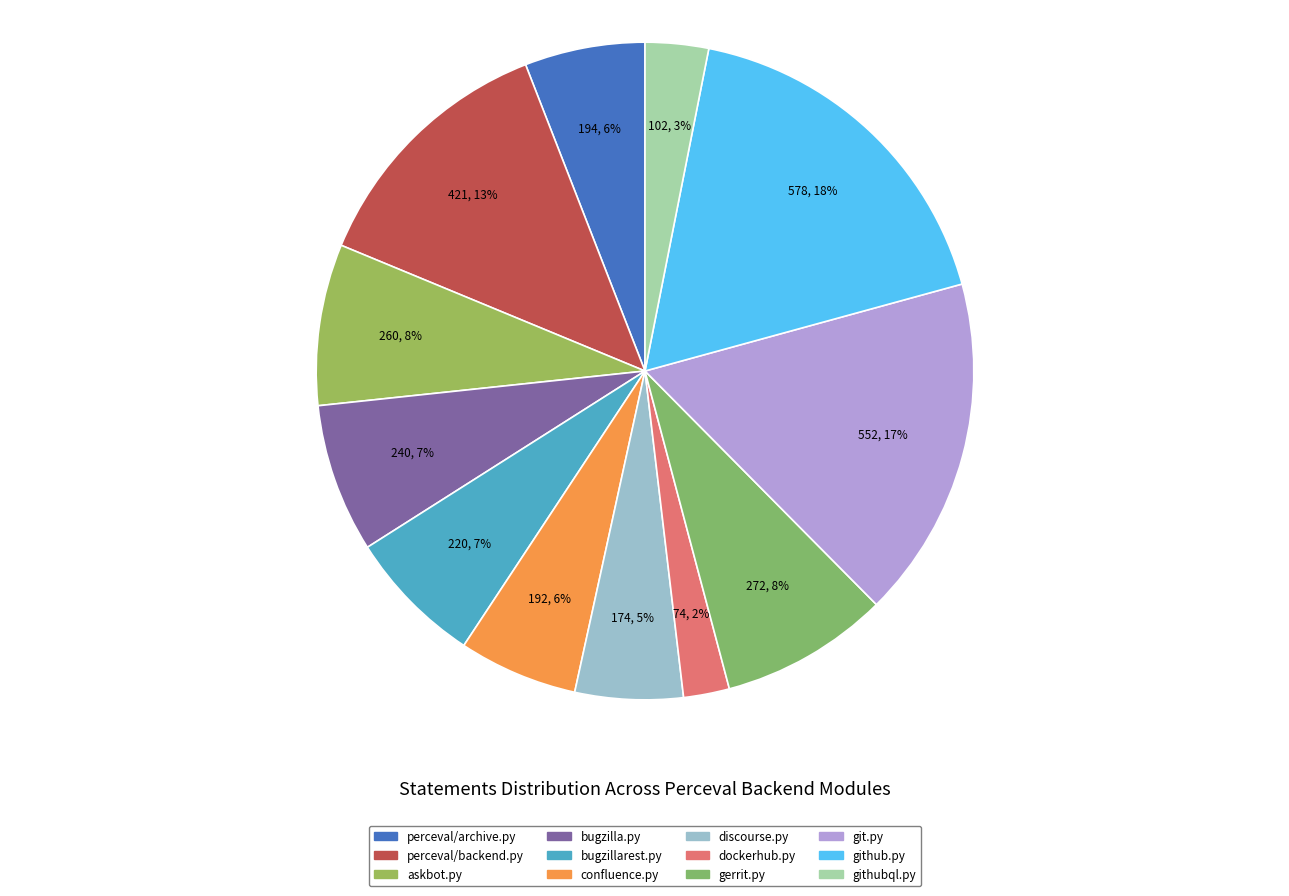

Does githubql.py represent more than half of the total?

No